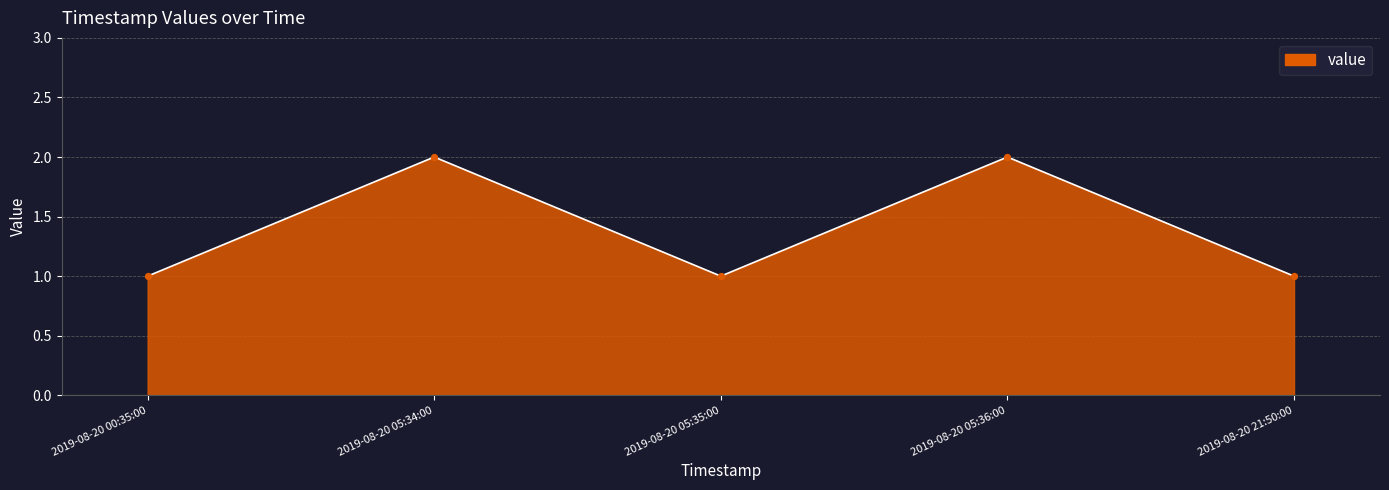

Which has a higher value, 2019-08-20 05:34:00 or 2019-08-20 00:35:00?

2019-08-20 05:34:00